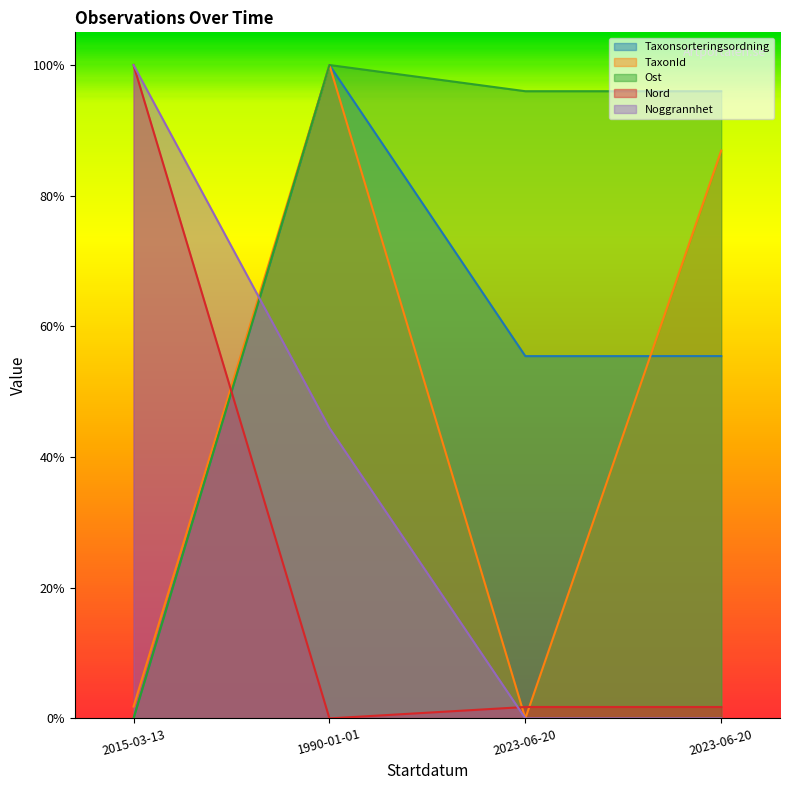

Between 2023-06-20 and 2015-03-13, which is larger?

2023-06-20